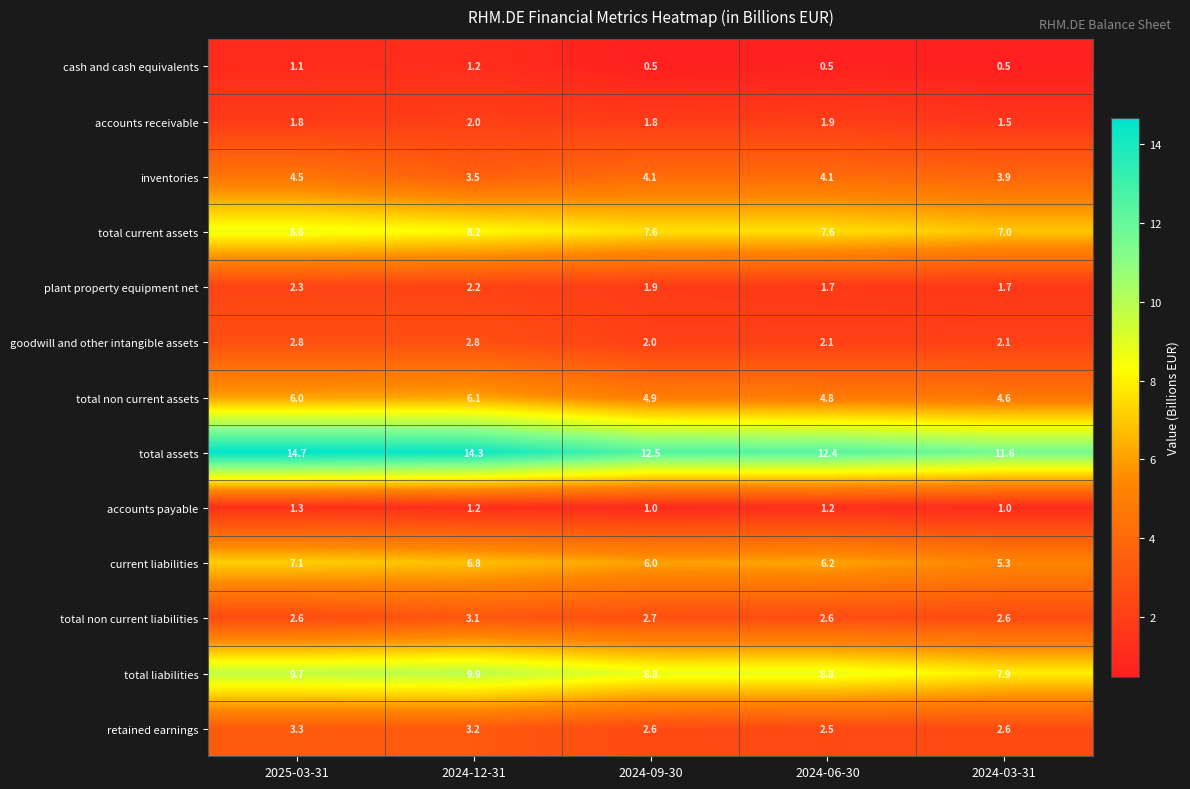

What is the smallest value displayed?

0.5